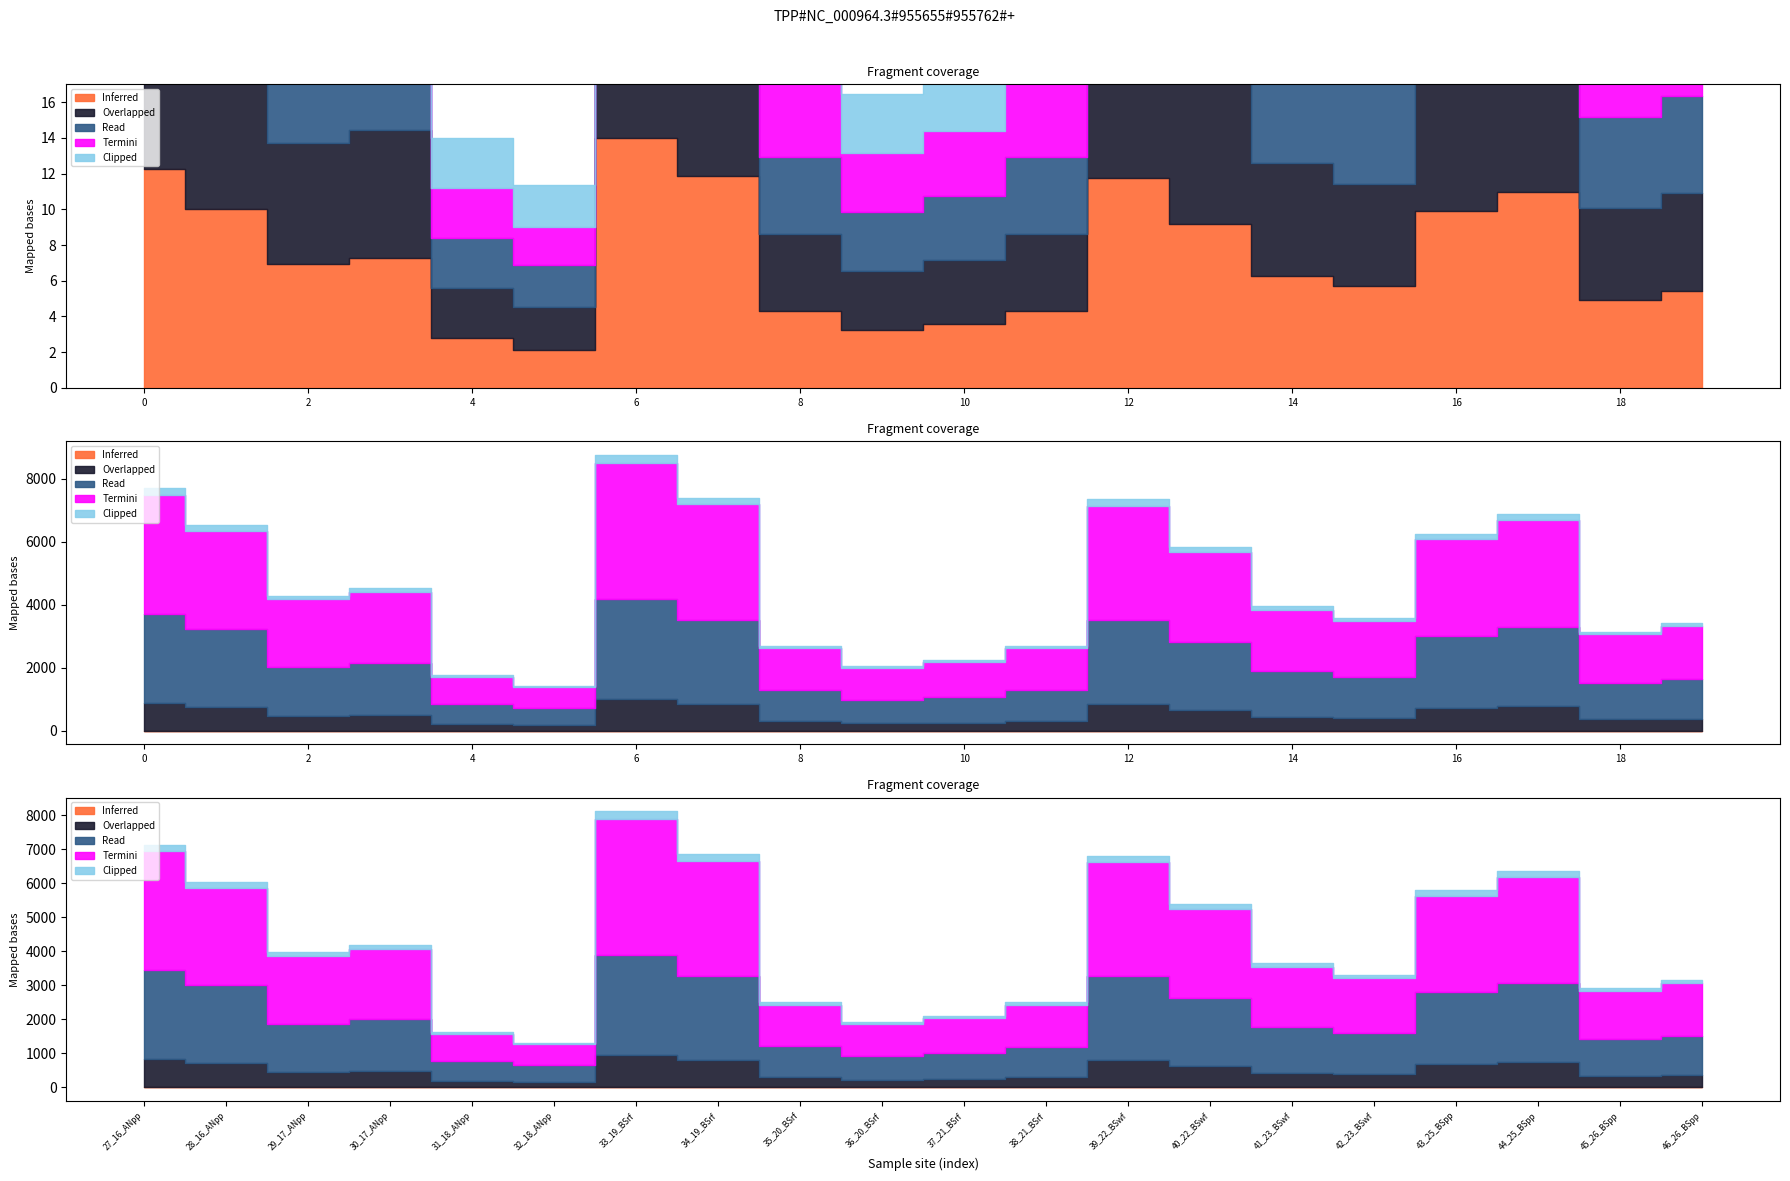

True or false: Overlapped and Termini intersect in this chart.

False